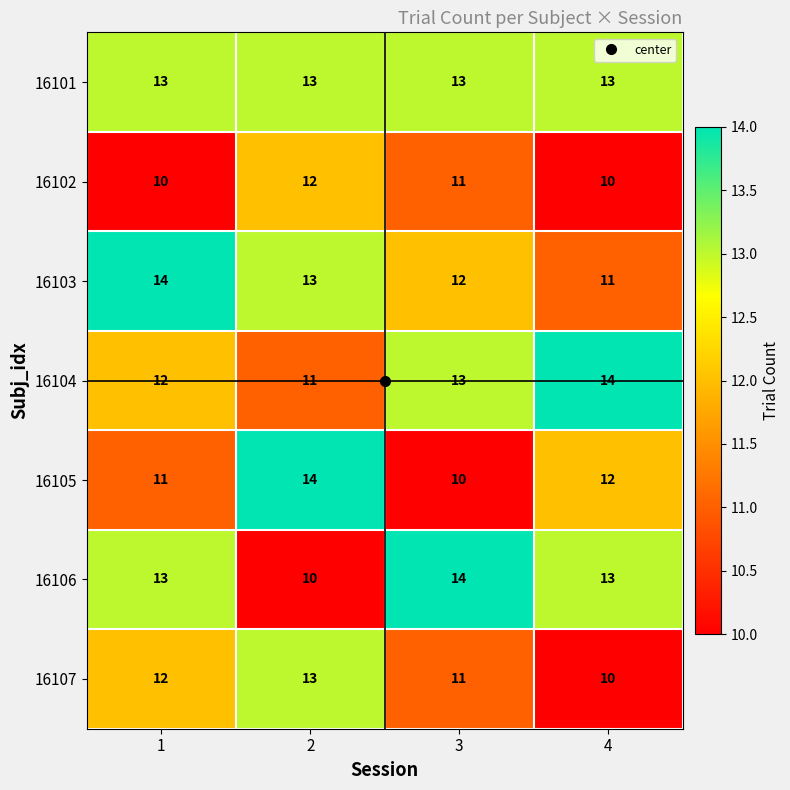

Which series has the largest total across all categories?

16101